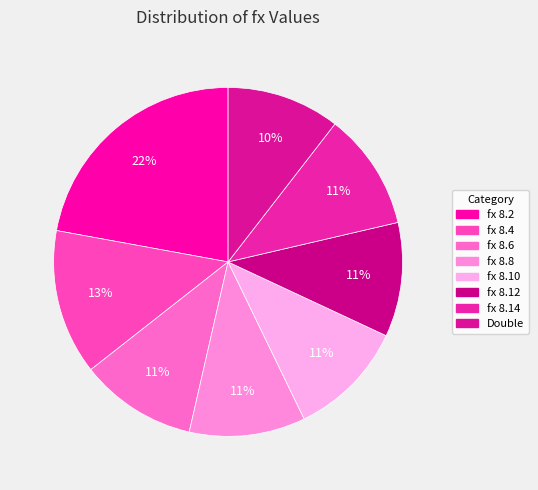

How many segments does this pie chart have?

8